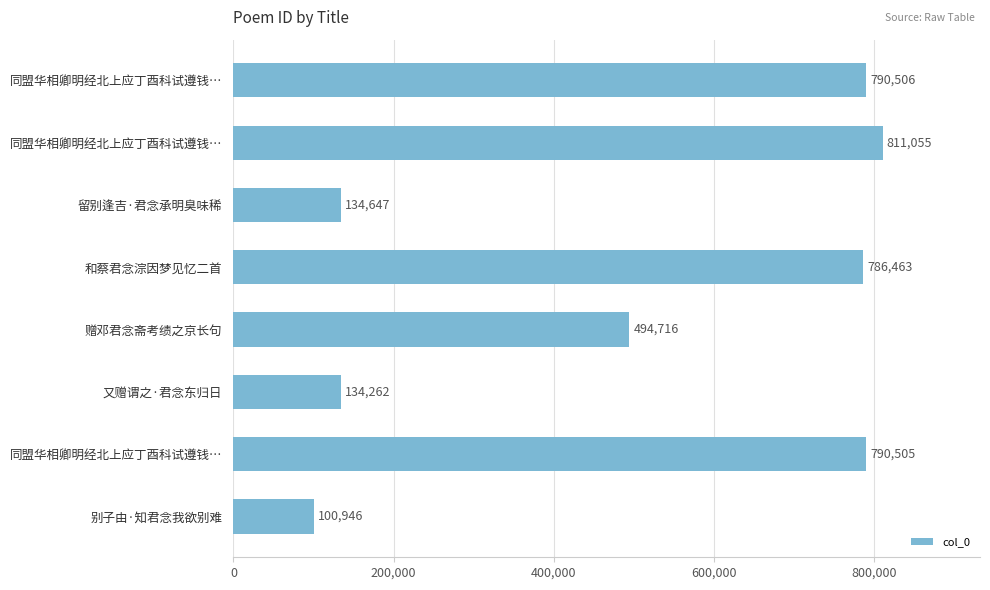

How many bars are there in total?

8